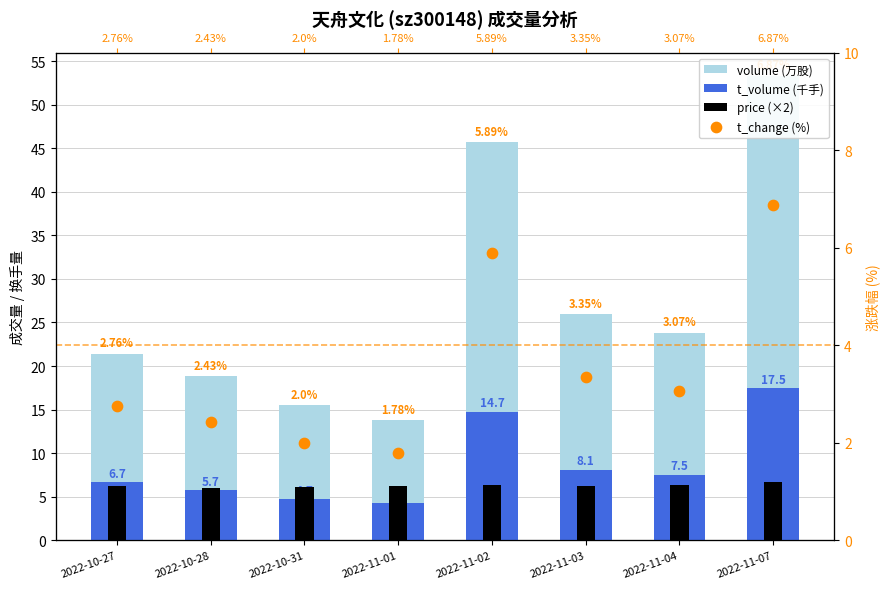

At how many categories does at least one series exceed 9?

8